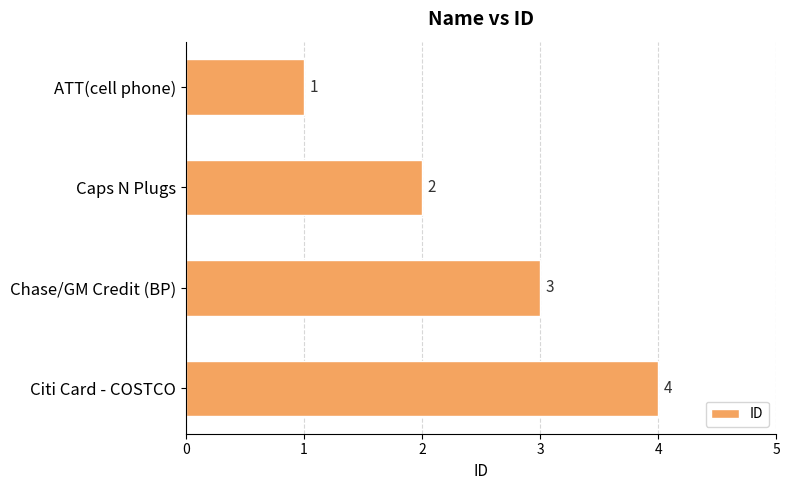

What is the label of the 3rd bar from the bottom?

Caps N Plugs